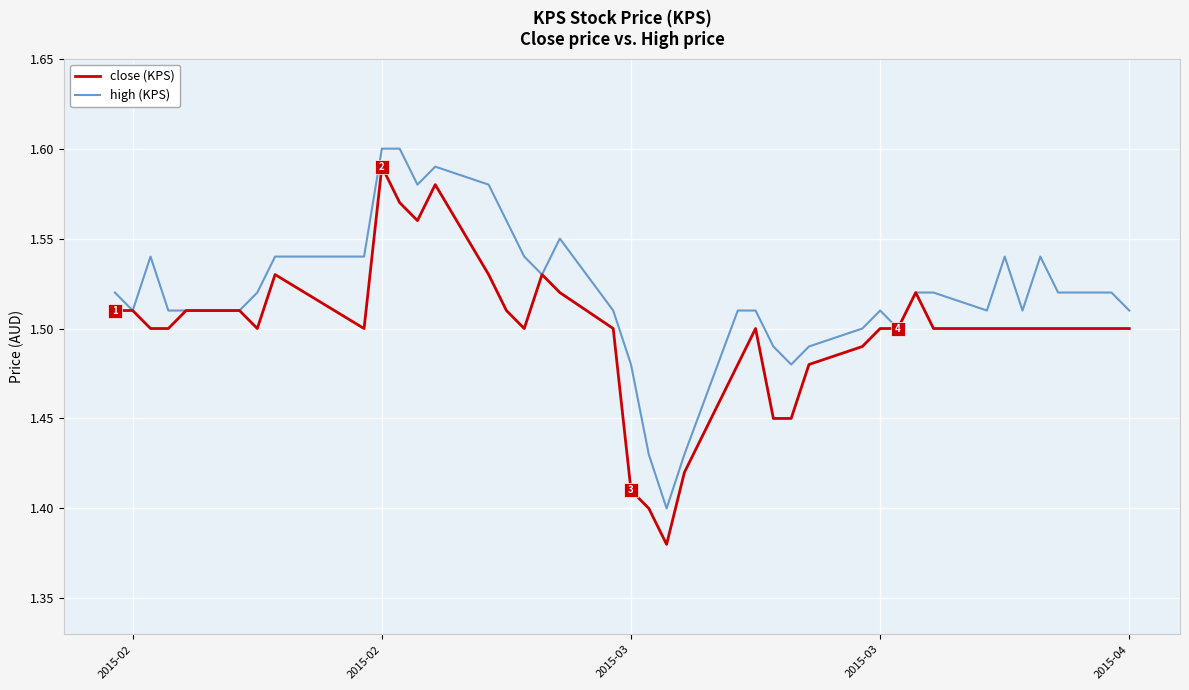

Count the number of categories in the chart.

40